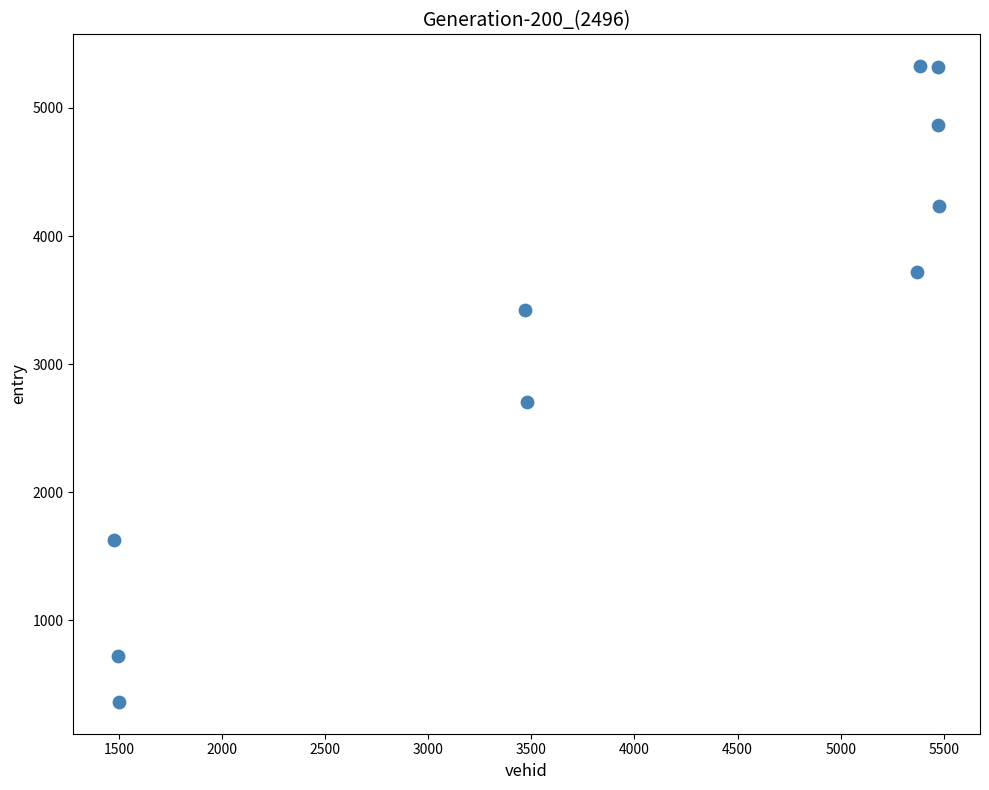

What is the range of X values (max minus min)?

3998.0